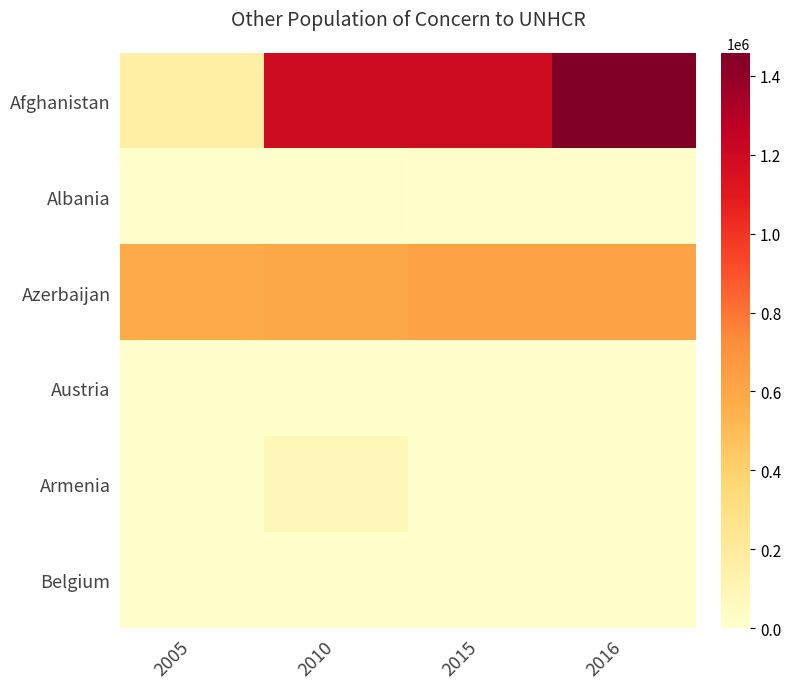

Reading left to right, transcribe all the data shown in this chart.

Afghanistan: 2005=159551	2010=1193523	2015=1195604	2016=1458057
Albania: 2005=1	2010=0	2015=7443	2016=7439
Azerbaijan: 2005=581194	2010=594969	2015=626477	2016=621805
Austria: 2005=830	2010=470	2015=570	2016=929
Armenia: 2005=0	2010=82525	2015=238	2016=421
Belgium: 2005=398	2010=696	2015=5267	2016=0